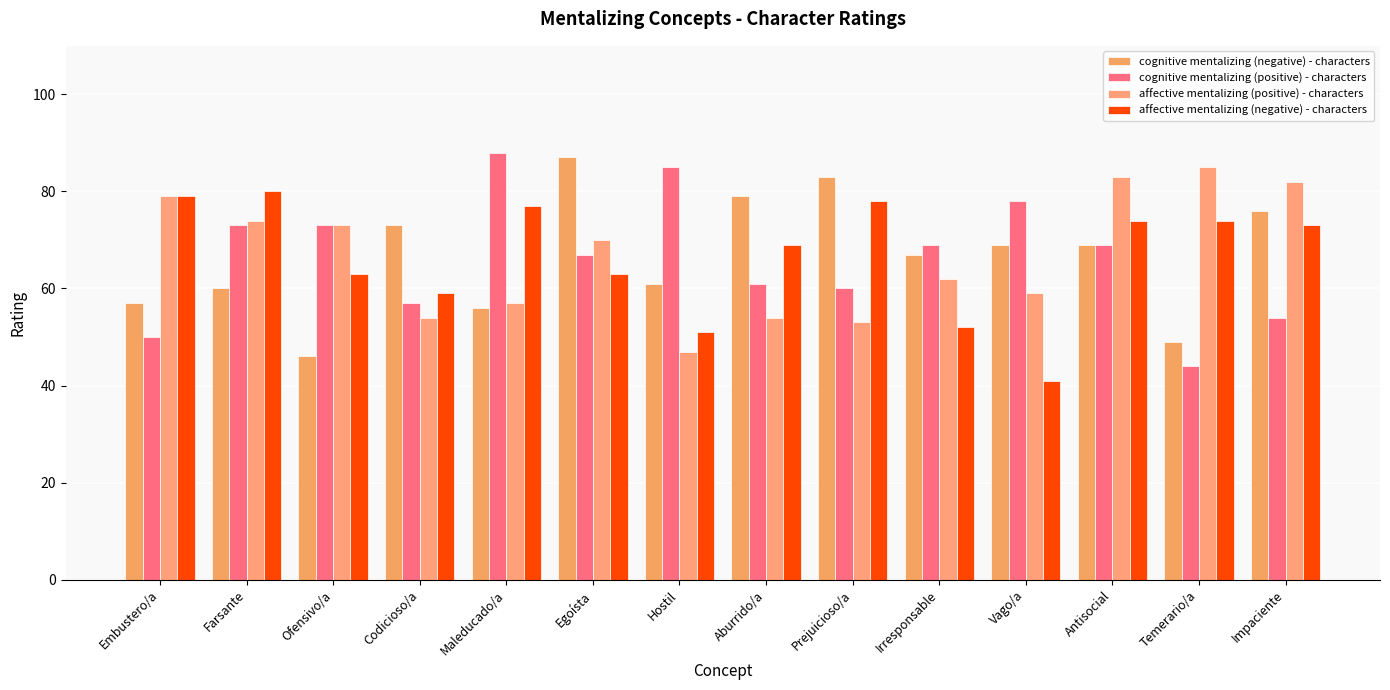

True or false: cognitive mentalizing (positive) - characters has a value of 83 at Prejuicioso/a.

False